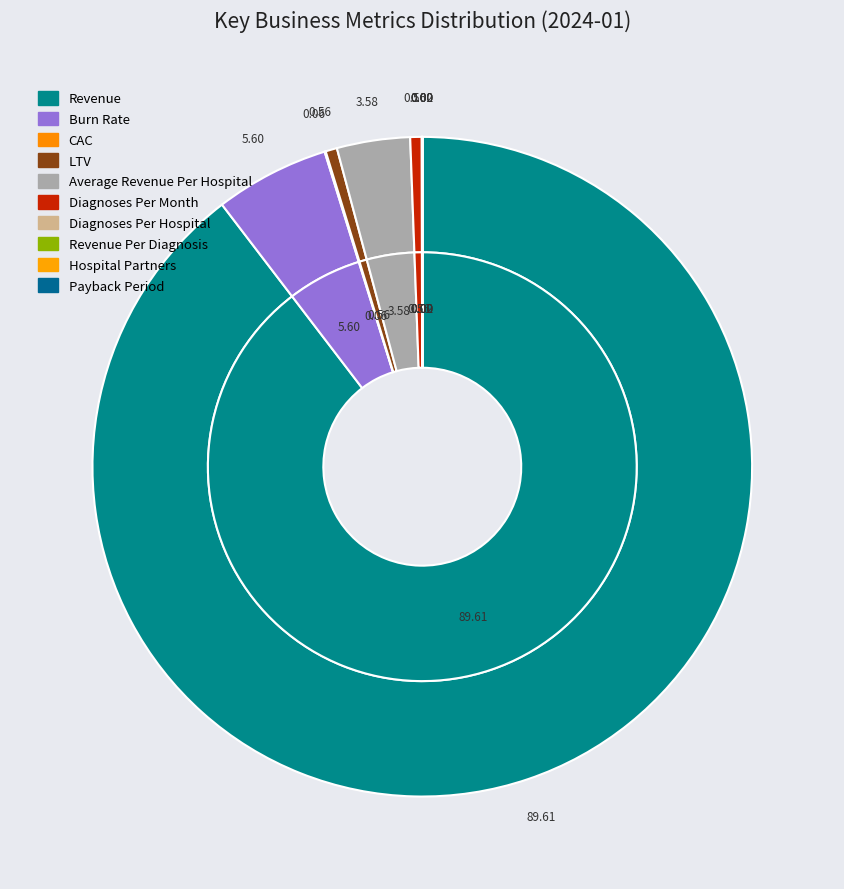

What portion of the pie excludes Burn Rate?

94.4%